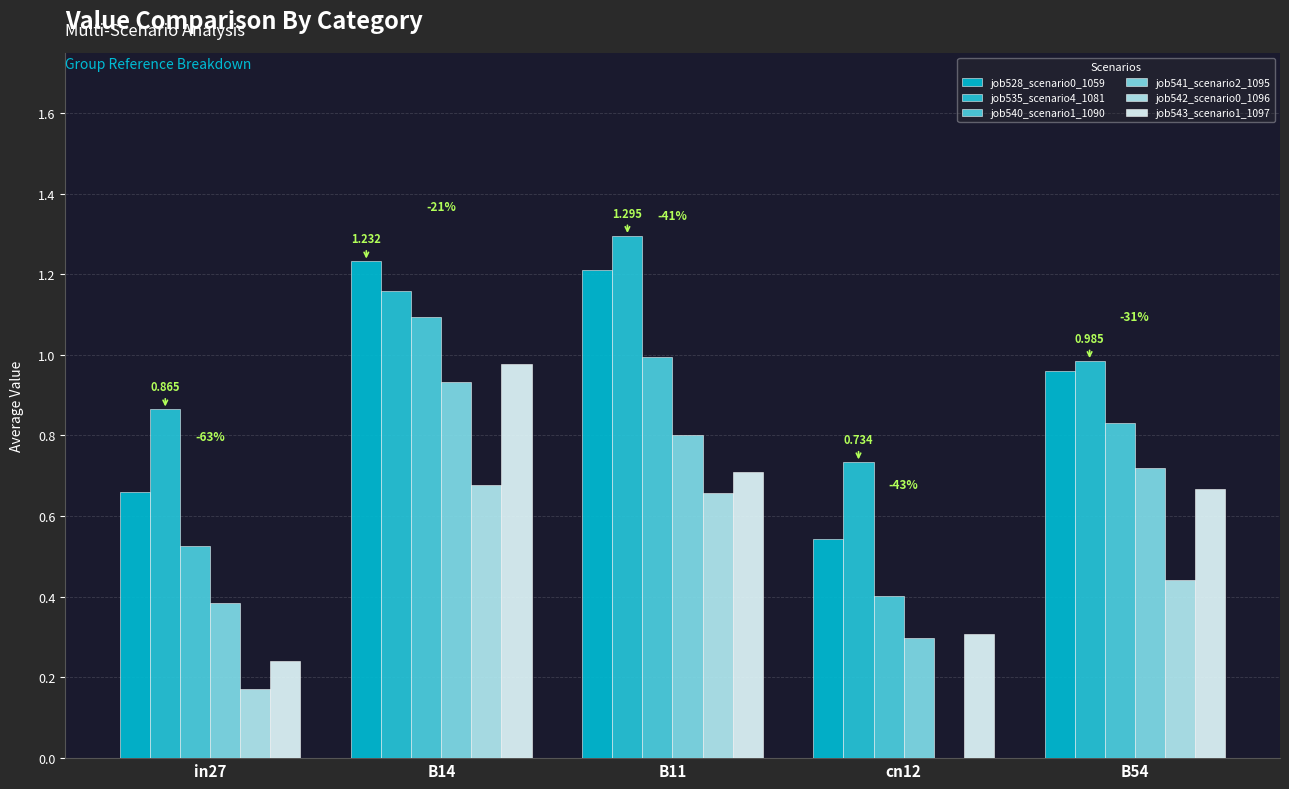

Which category has the lowest value in the job540_scenario1_1090 series?

cn12